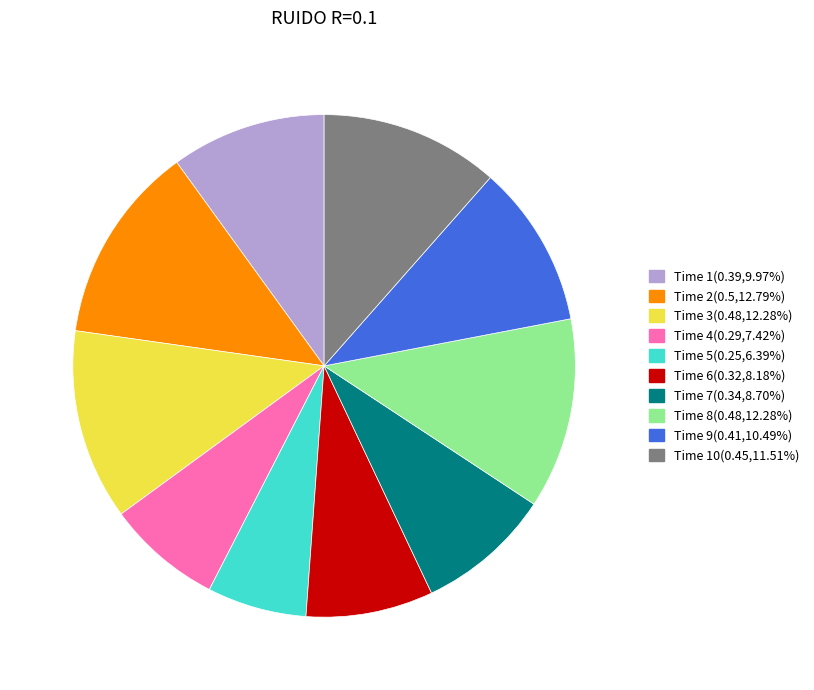

Is the sum of Time 5(0.25,6.39%) and Time 1(0.39,9.97%) greater than half?

No